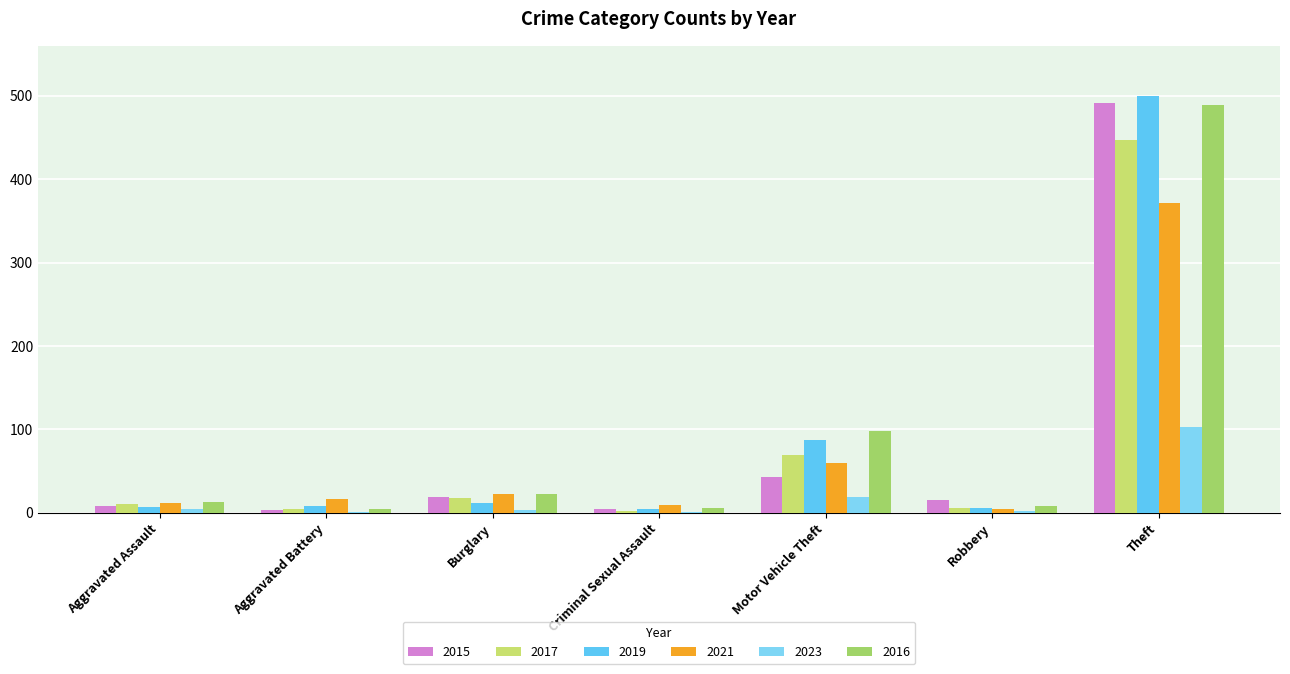

What value does the 2016 series have at Robbery?

8